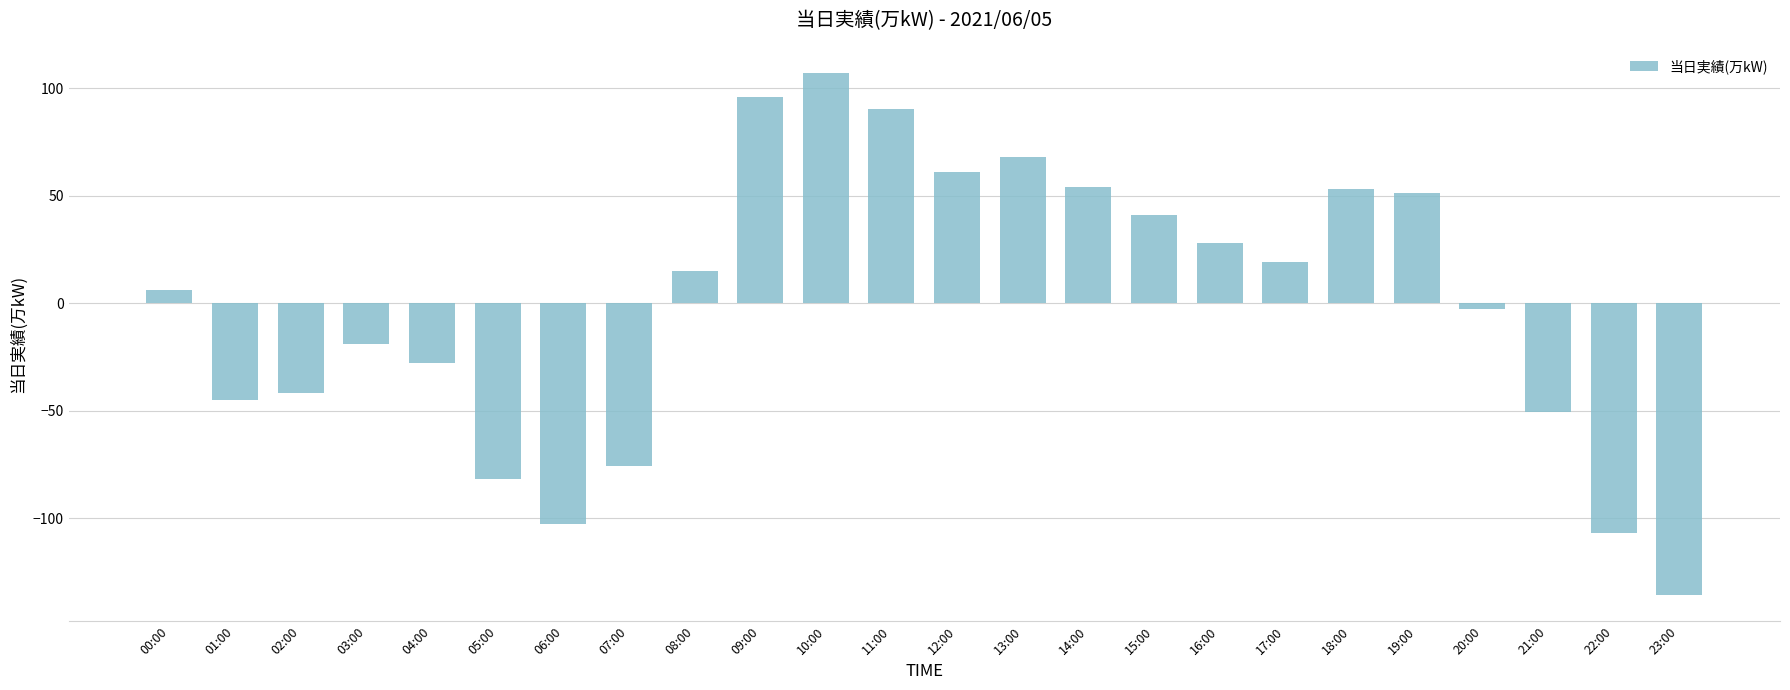

True or false: the data shows 28.1 at 16:00.

True